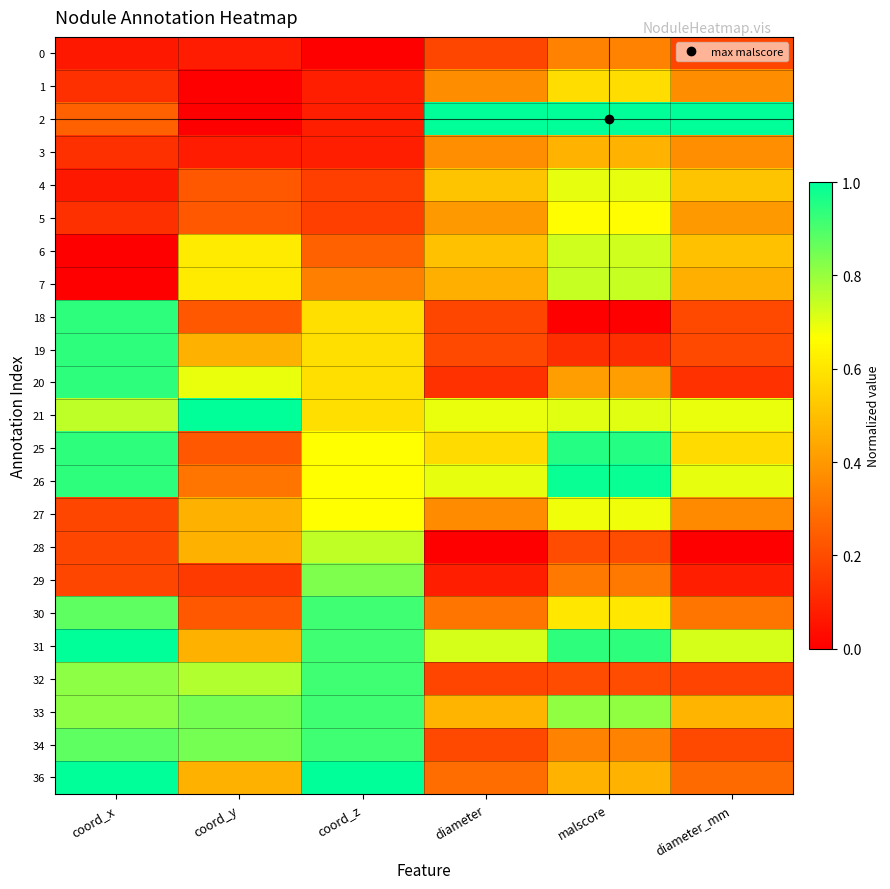

At malscore, list the series in order from largest to smallest.

2, 26, 25, 31, 33, 7, 6, 21, 4, 27, 5, 30, 1, 3, 36, 20, 0, 34, 29, 32, 28, 19, 18